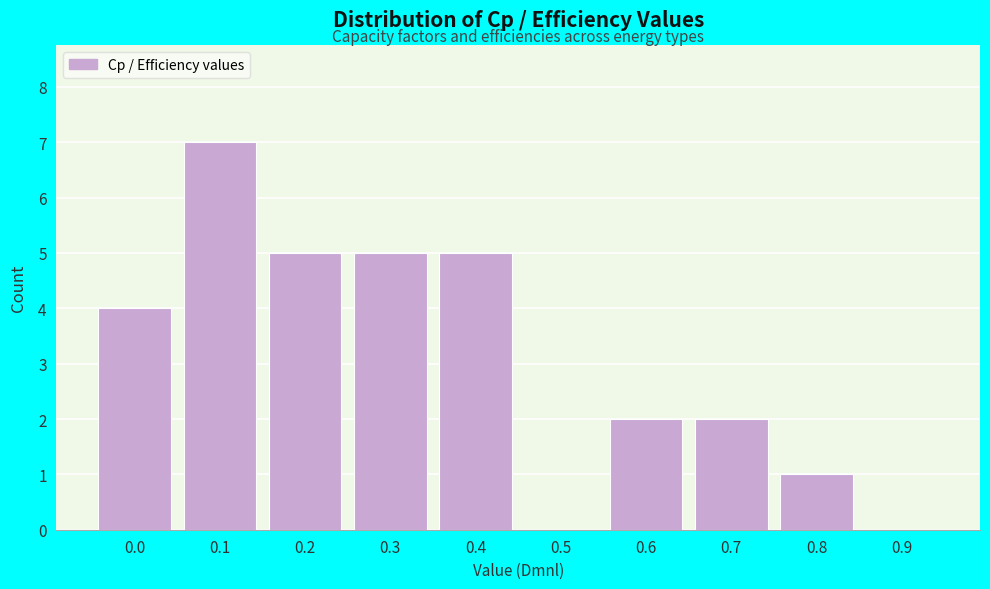

Reading left to right, transcribe all the data shown in this chart.

0.0=4	0.1=7	0.2=5	0.3=5	0.4=5	0.5=0	0.6=2	0.7=2	0.8=1	0.9=0